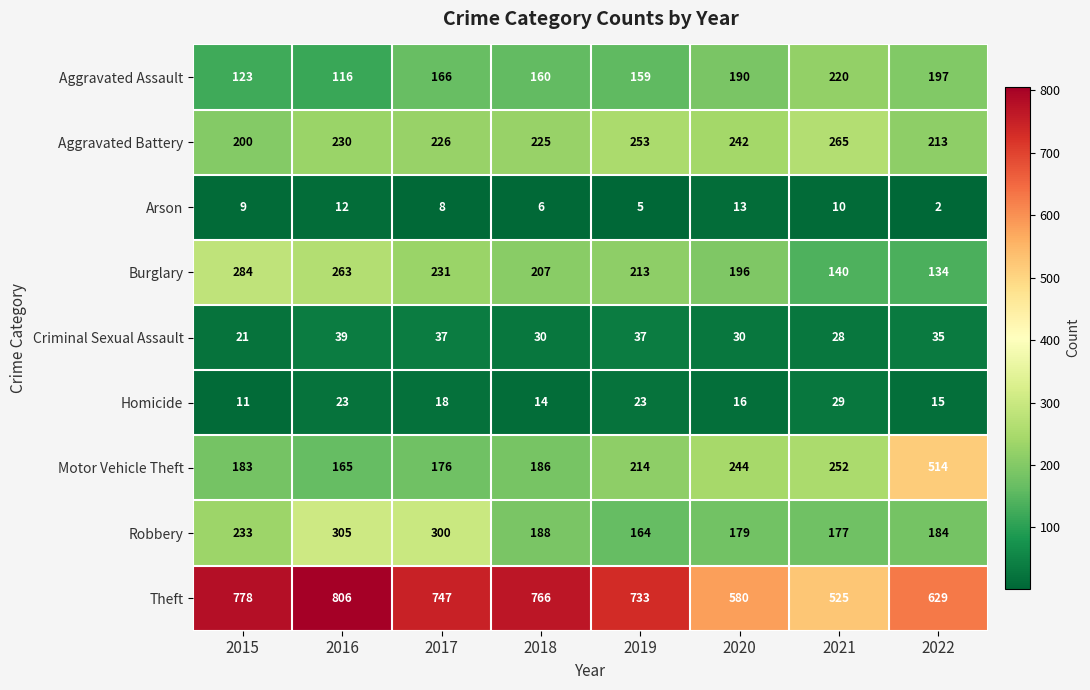

At 2020, list the series in order from smallest to largest.

Arson, Homicide, Criminal Sexual Assault, Robbery, Aggravated Assault, Burglary, Aggravated Battery, Motor Vehicle Theft, Theft